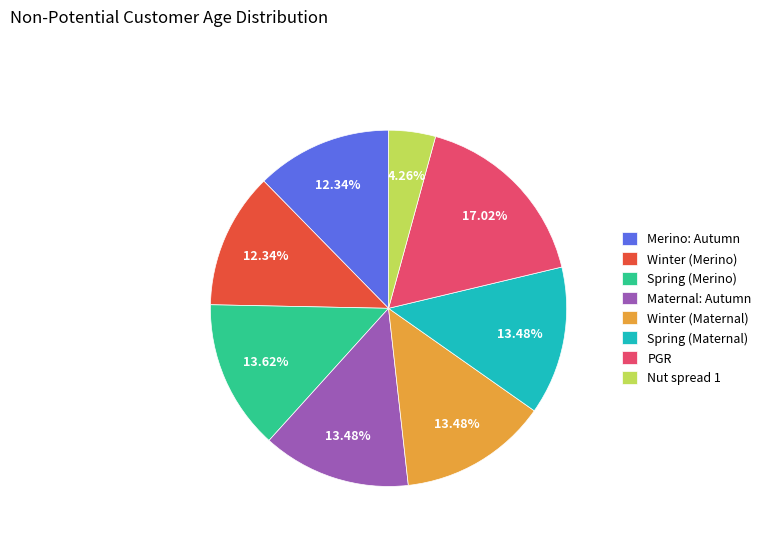

What is the largest slice in the pie chart?

PGR